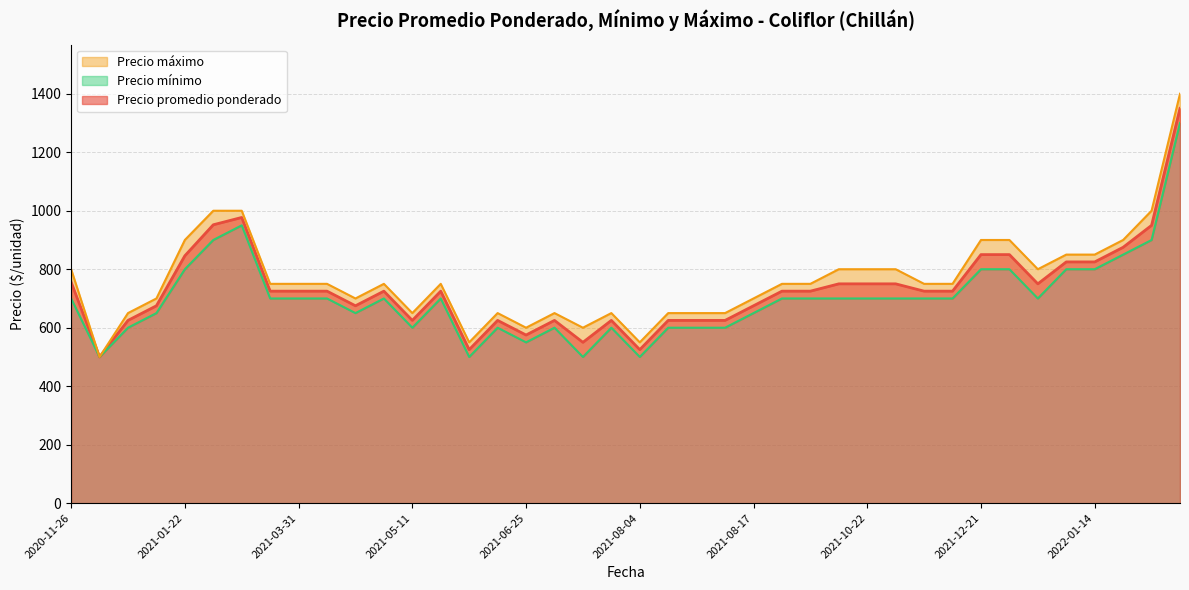

Rank the series by their average value, from lowest to highest.

Precio mínimo, Precio promedio ponderado, Precio máximo